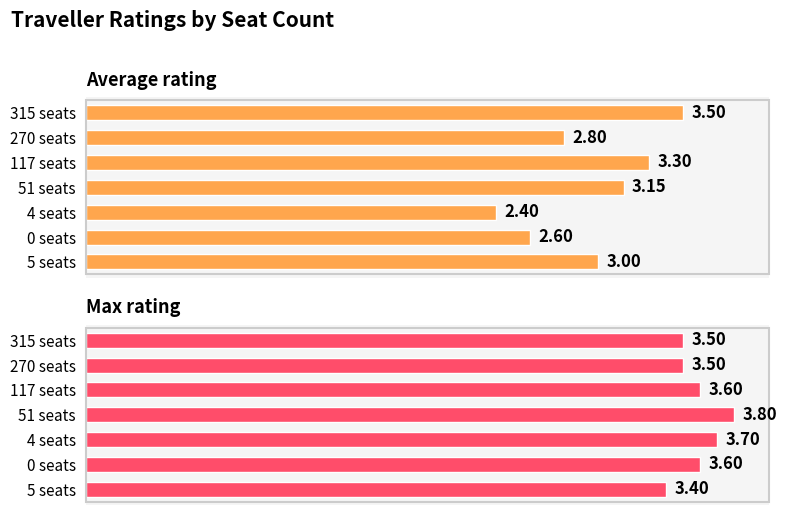

What is the difference between the maximum and minimum values in the Average rating series?

1.1